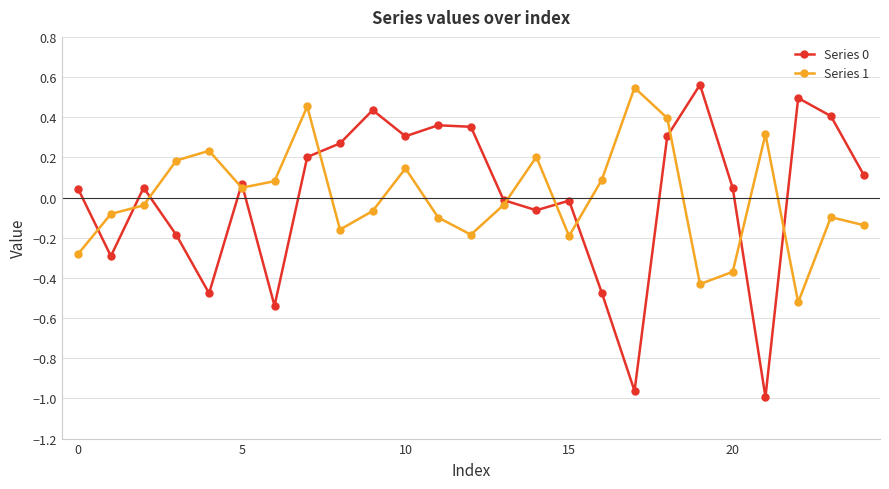

In Series 1, how many points are lower than both neighbors (excluding endpoints)?

6